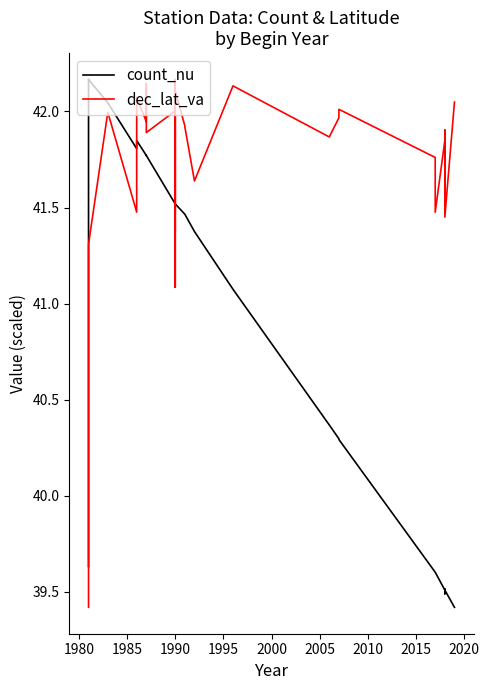

Which series has the widest spread of values?

count_nu